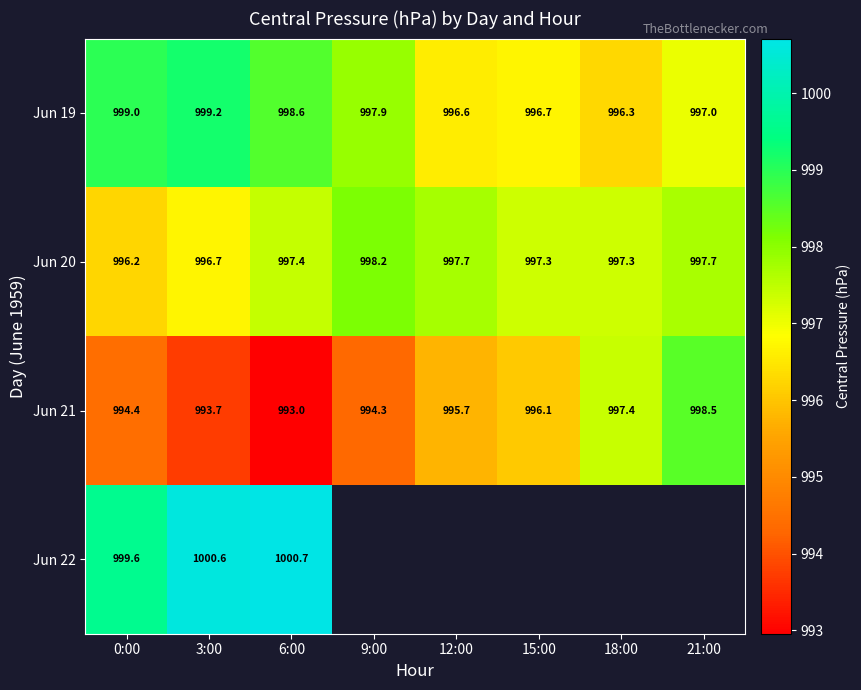

Is the value of Jun 21 at 9:00 greater than the value of Jun 20 at 9:00?

No